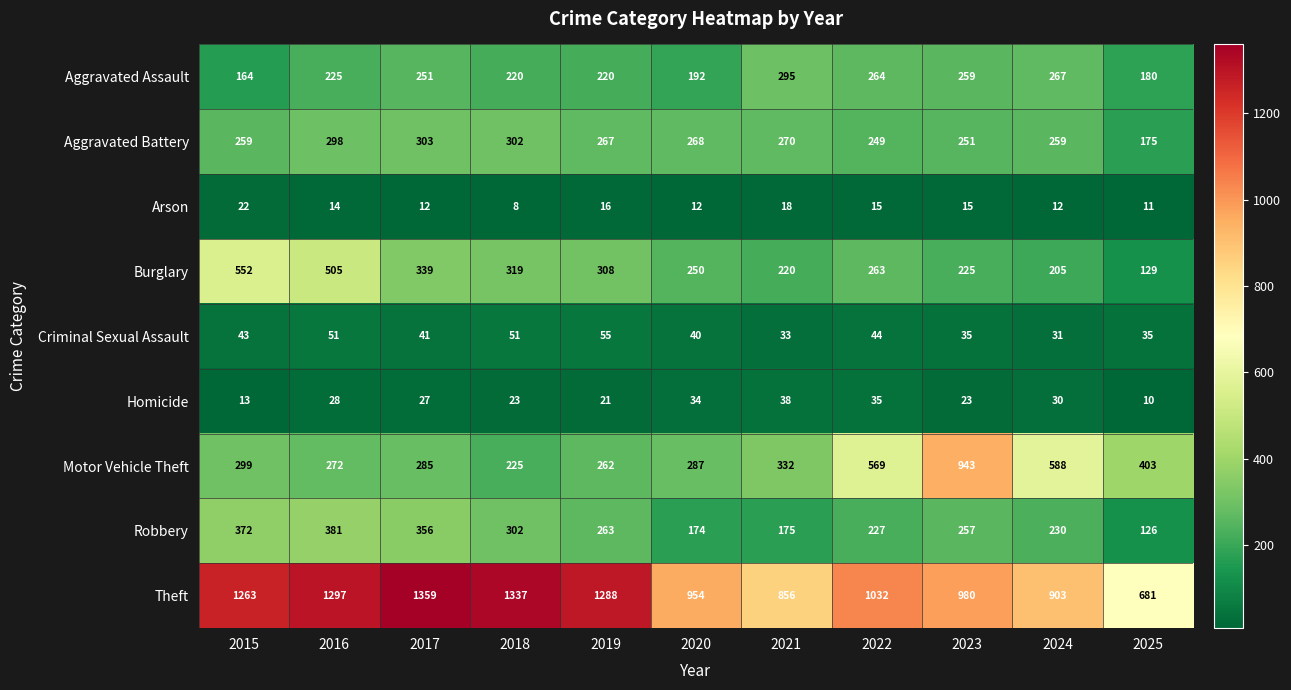

True or false: Motor Vehicle Theft has a value of 272 at 2016.

True